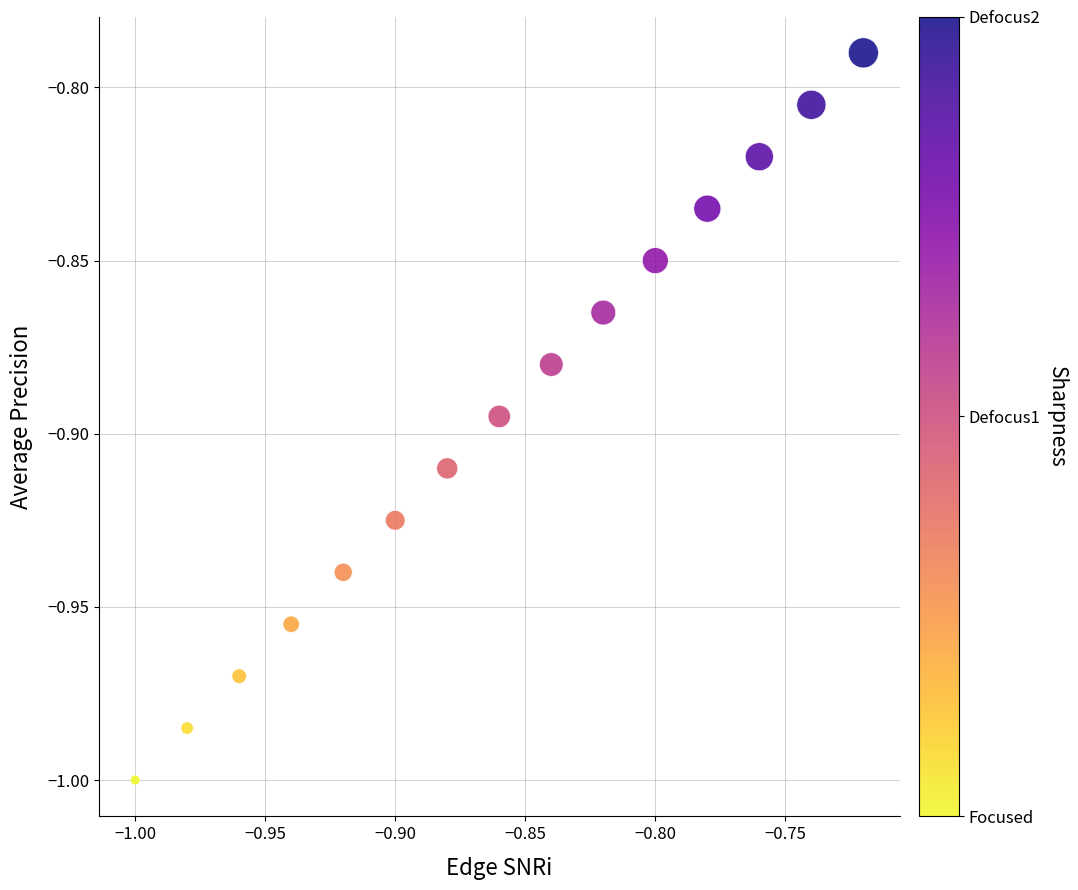

What is the range of X values (max minus min)?

0.3